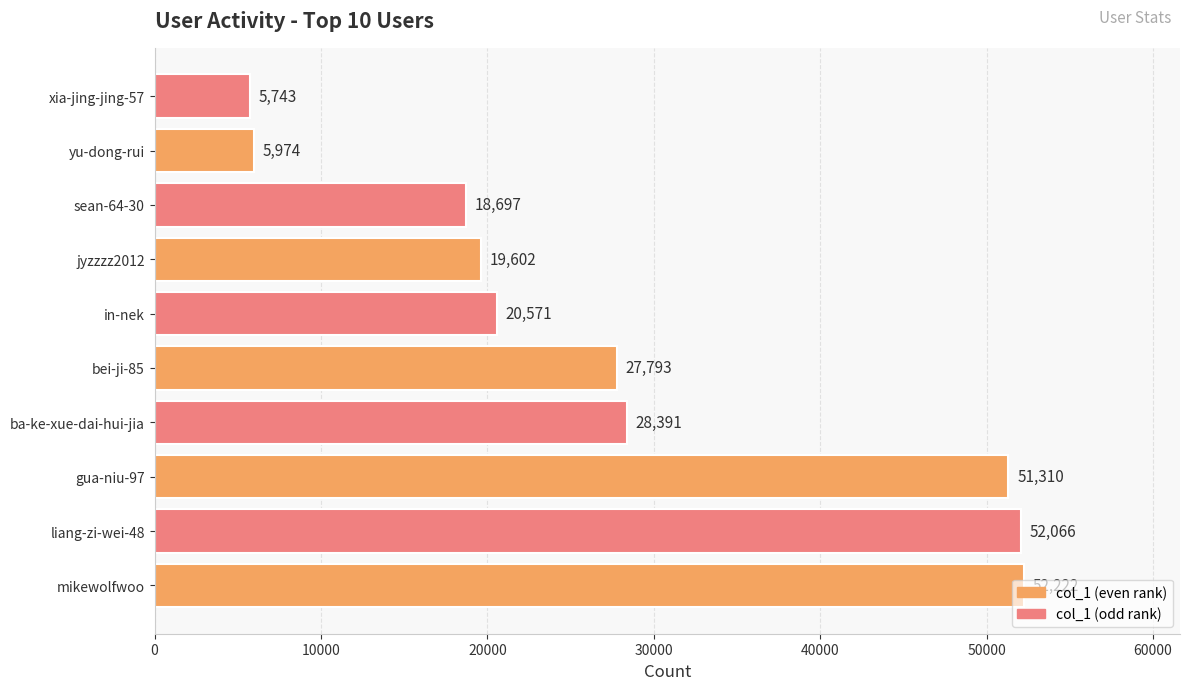

The chart shows a value of 11621 at jyzzzz2012. True or false?

False